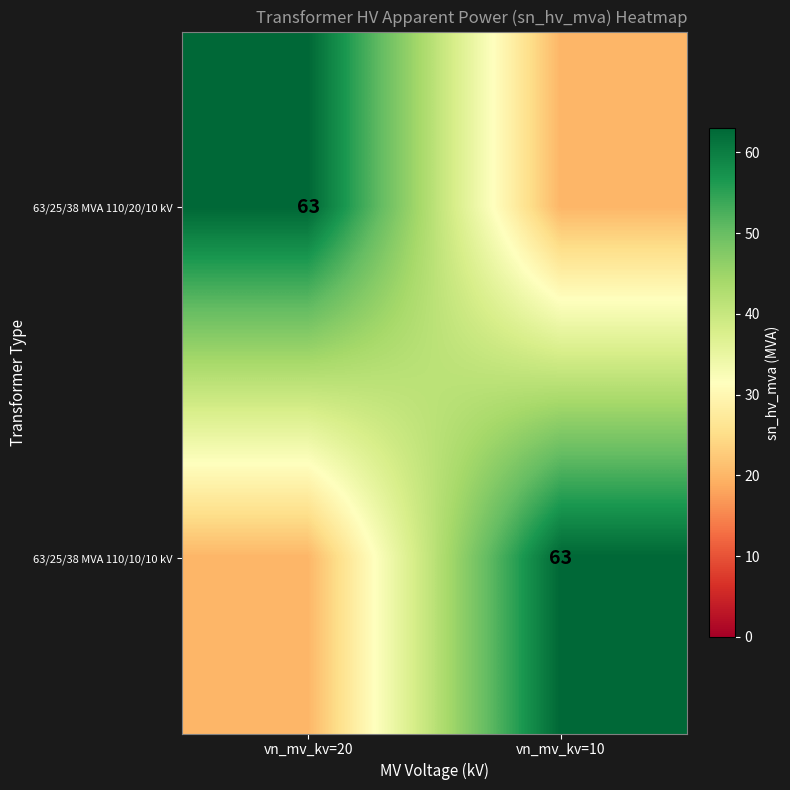

The value of 63/25/38 MVA 110/10/10 kV at vn_mv_kv=10 is 63. True or false?

True